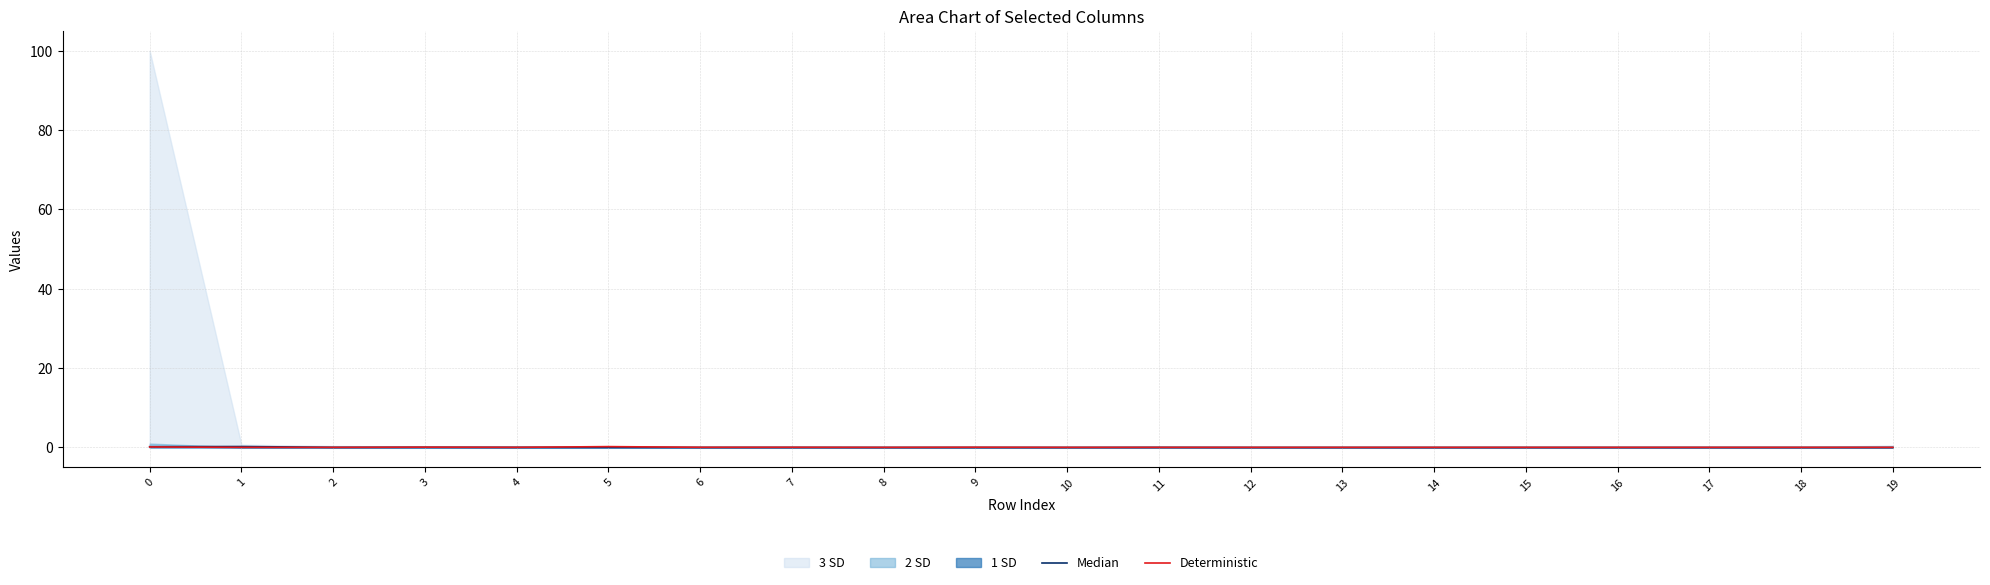

Is it true that Deterministic equals 0.0 at 15?

True